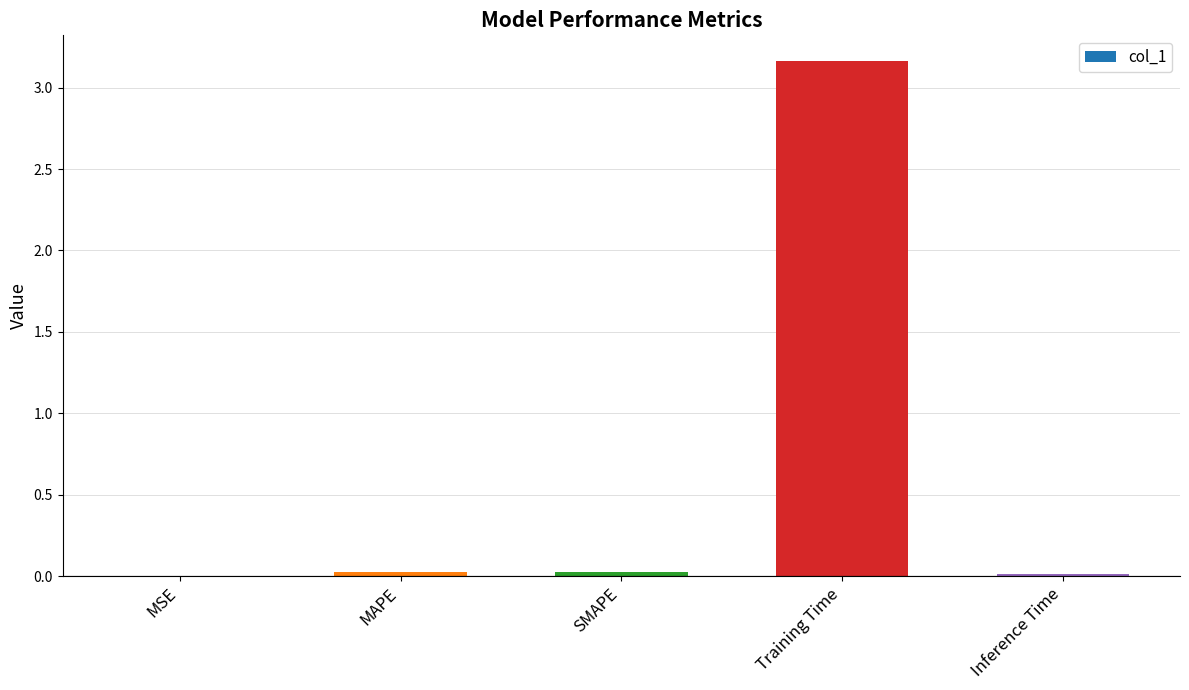

The value at SMAPE is 0.0. True or false?

True